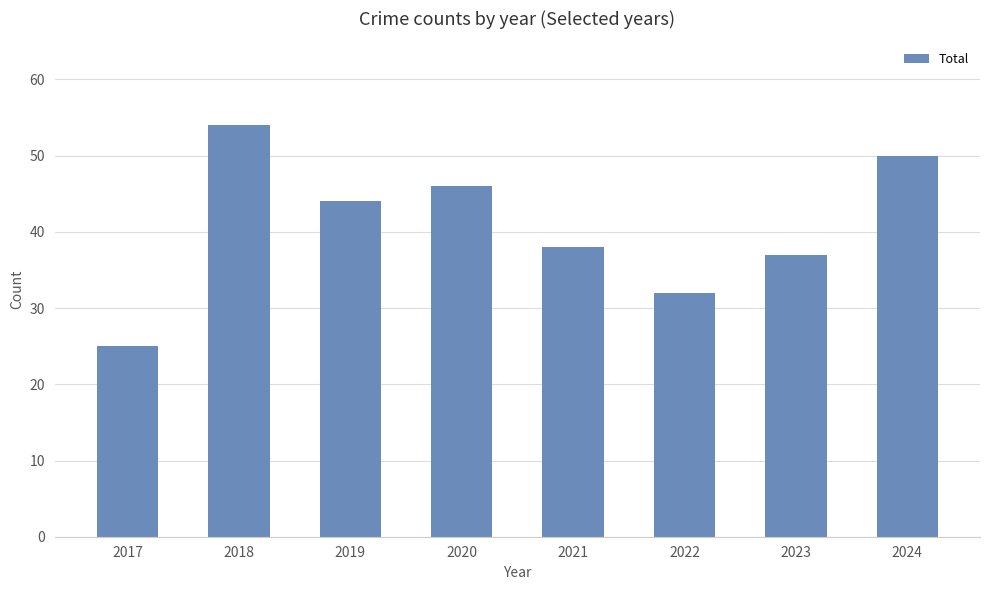

What is the change in value from 2019 to 2020?

+2